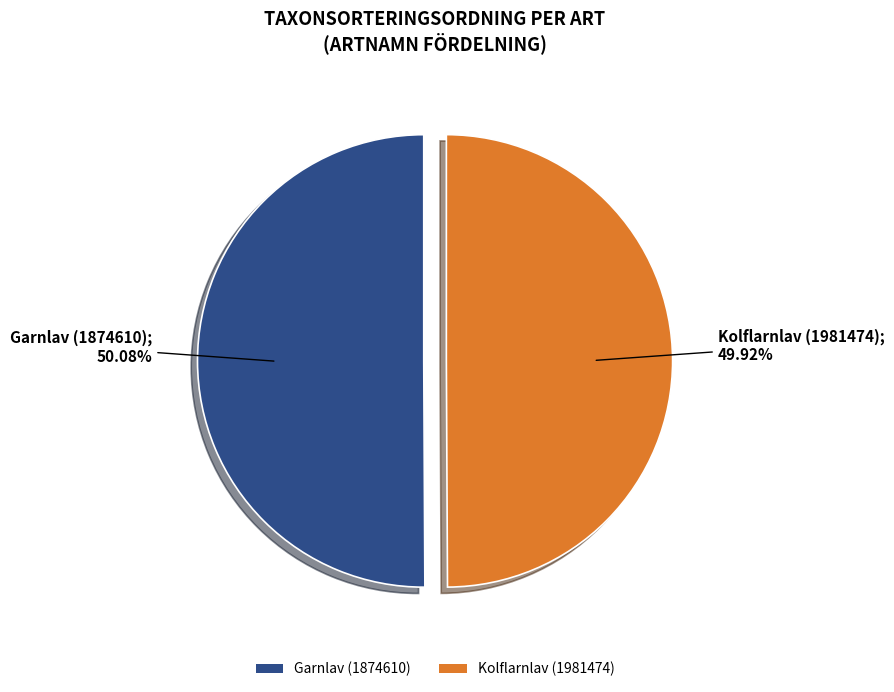

True or false: Kolflarnlav (1981474) accounts for 35% of the total.

False